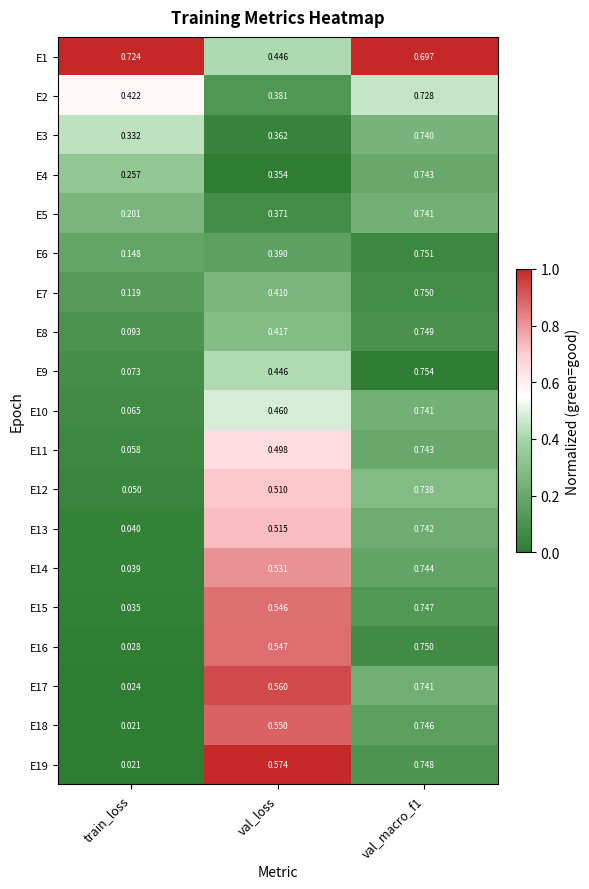

Which label corresponds to the smallest value in the chart?

train_loss